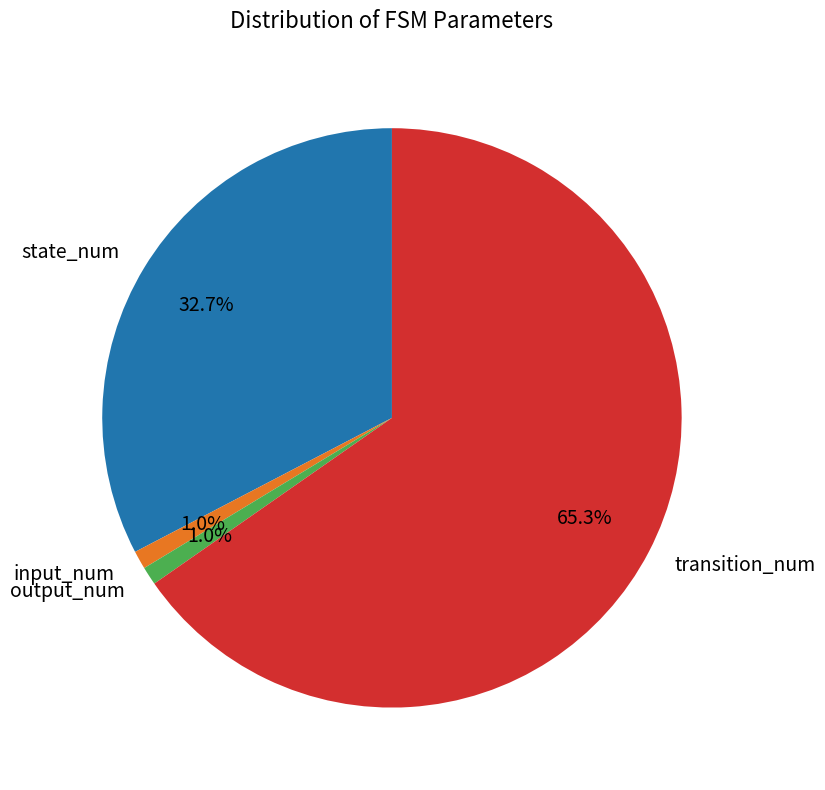

What percentage is NOT represented by state_num?

67.3%